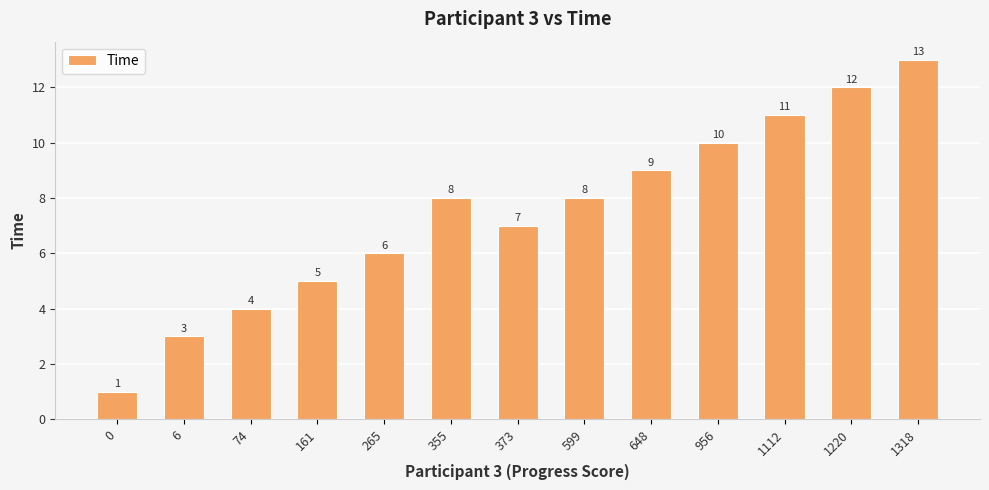

What value does the data have at 355, to the nearest 5?

10